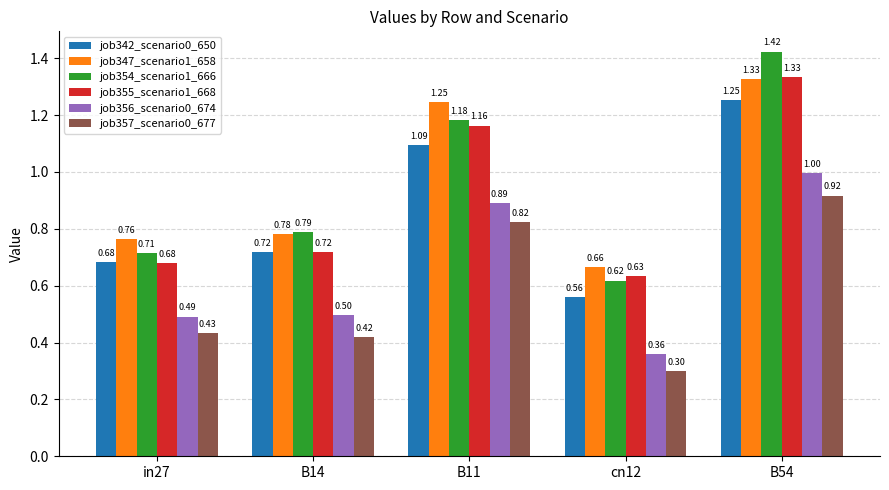

List the labels in order of job347_scenario1_658 value, largest first.

B54, B11, B14, in27, cn12